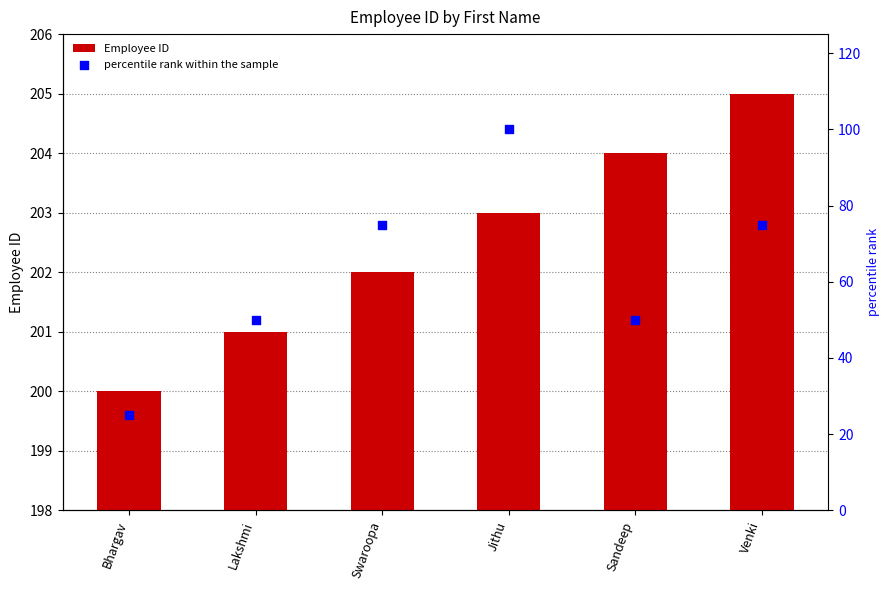

At how many categories does at least one series exceed 153?

6